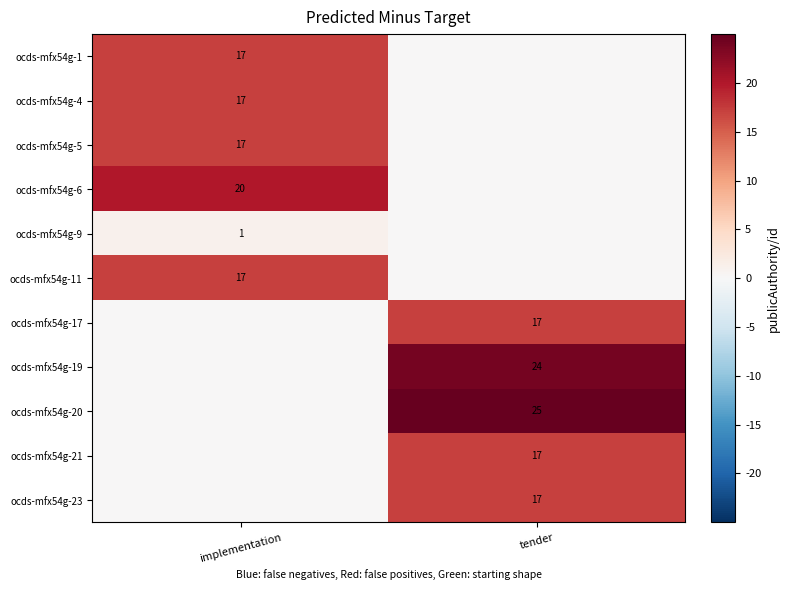

Is it true that ocds-mfx54g-1 equals 17 at implementation?

True